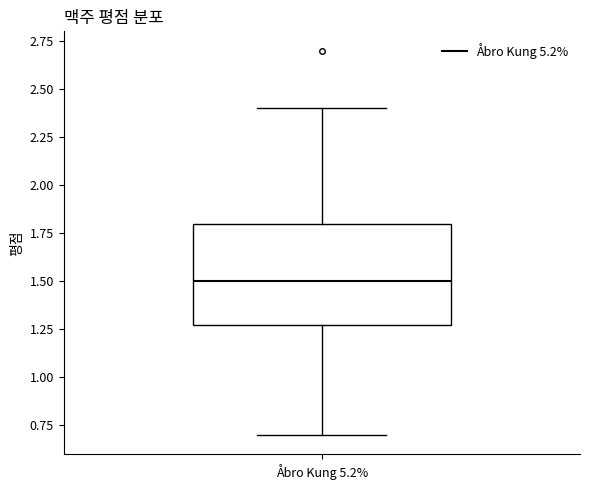

Where does the lower whisker of the box for Åbro Kung 5.2% end on the y-axis? The values are not printed on the chart, so give them approximately, as read against the axis.

0.7